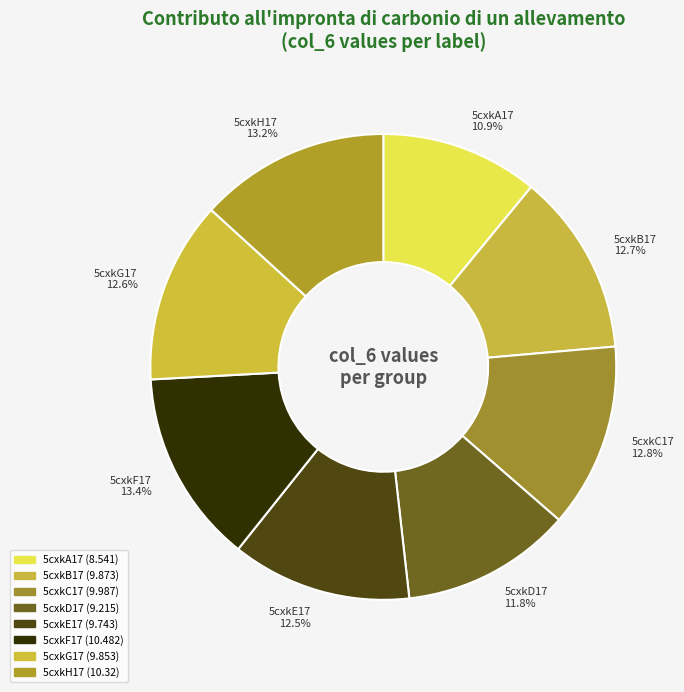

Which slice is the smallest?

5cxkA17